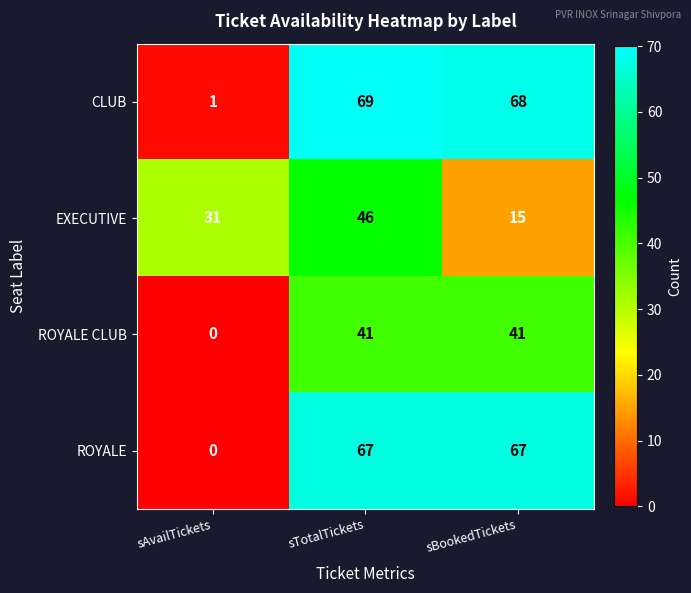

True or false: EXECUTIVE has a value of 46 at sTotalTickets.

True